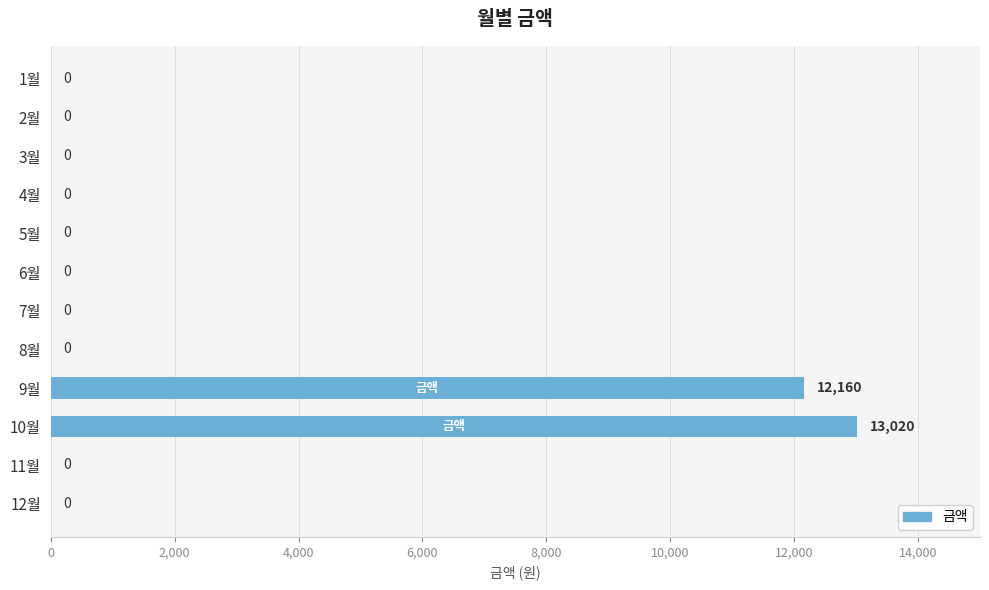

Reading bottom to top, what are all the values shown in this chart?

12월=0	11월=0	10월=13020	9월=12160	8월=0	7월=0	6월=0	5월=0	4월=0	3월=0	2월=0	1월=0